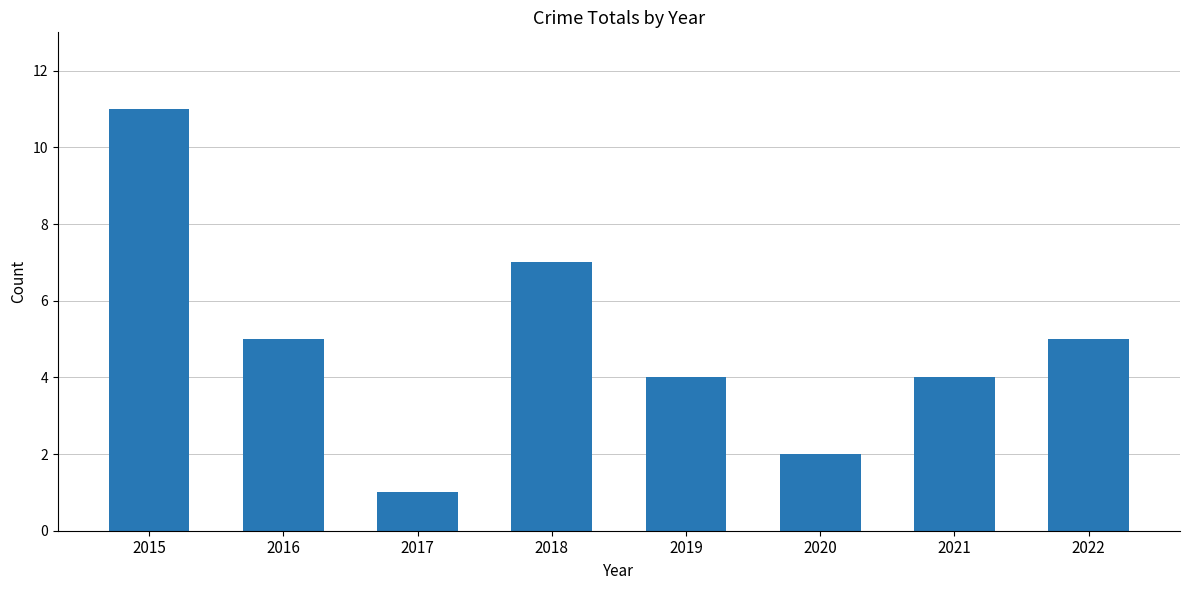

Is it true that the value at 2018 is 10?

False